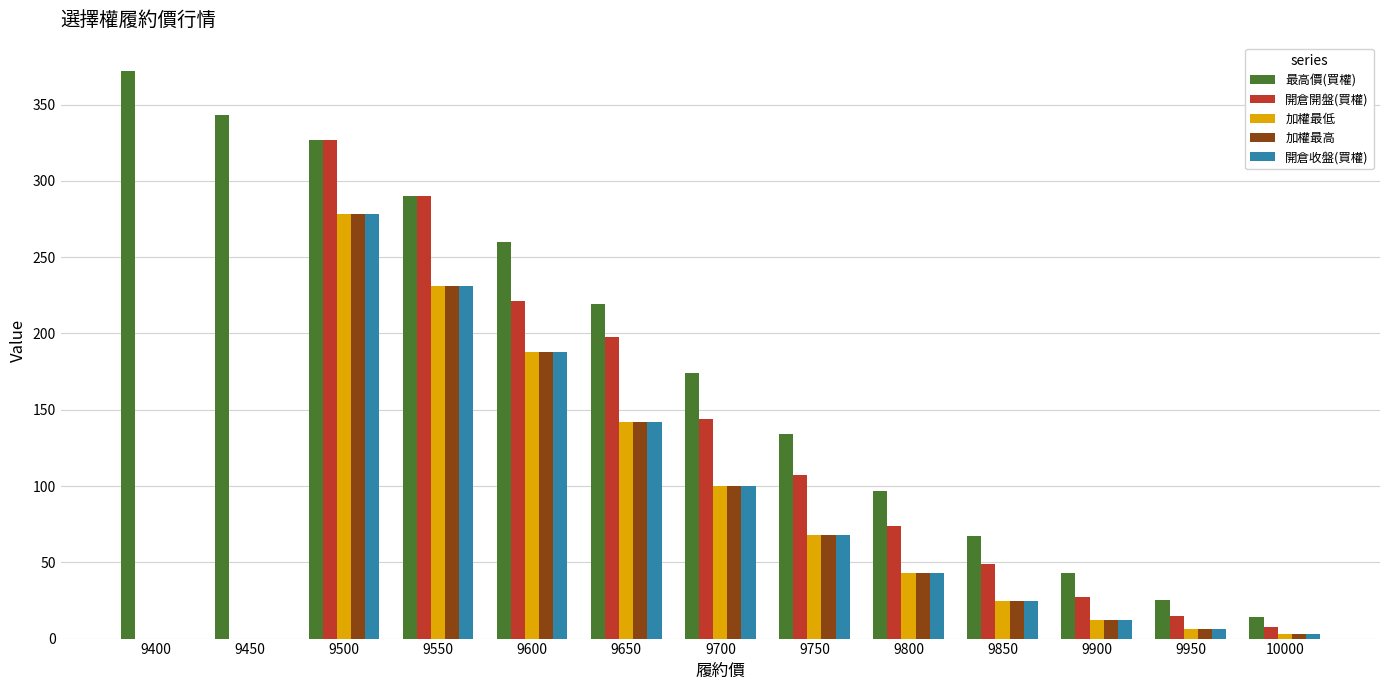

What is the average value of the 開倉收盤(買權) series?

84.3